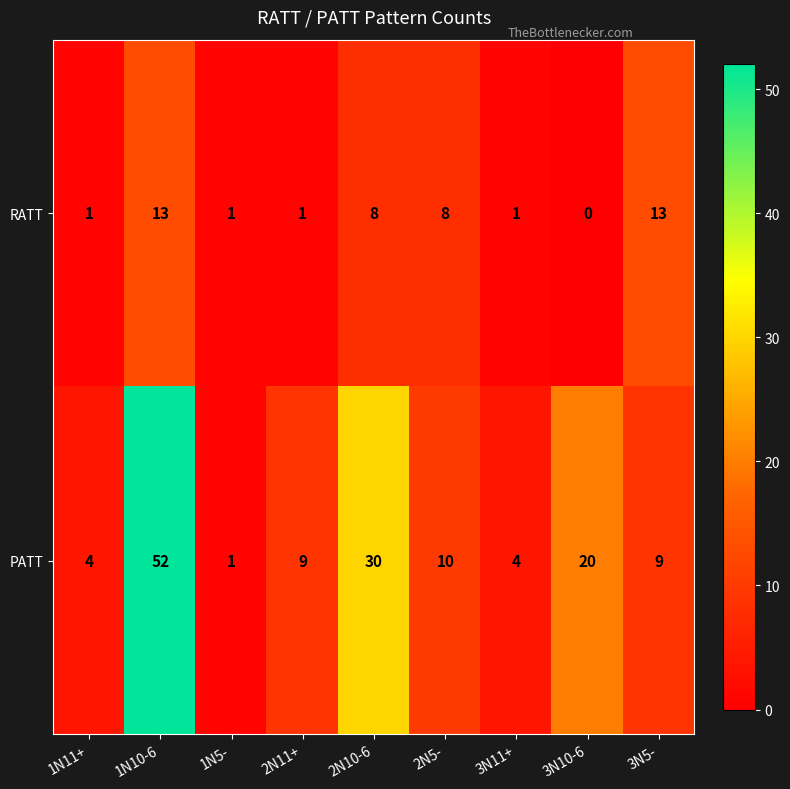

What is the difference between the maximum and minimum values in the RATT series?

13